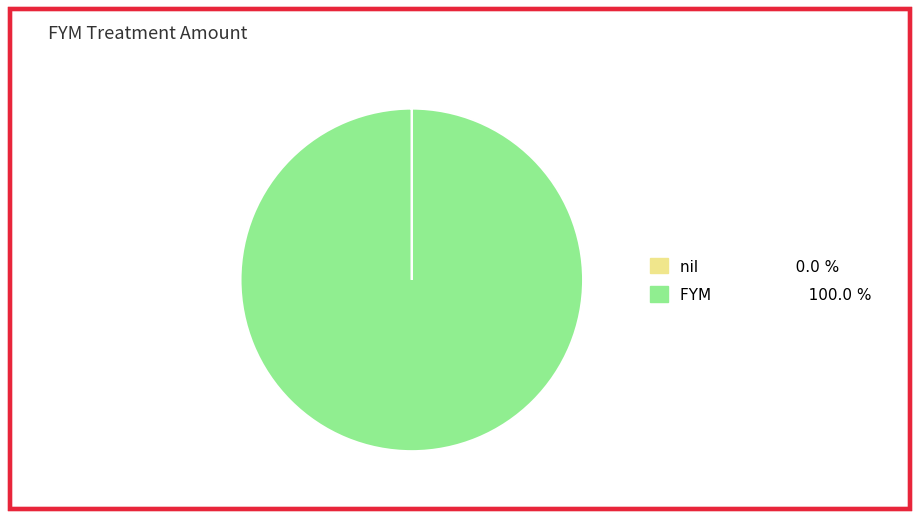

Does any single category account for the majority?

Yes